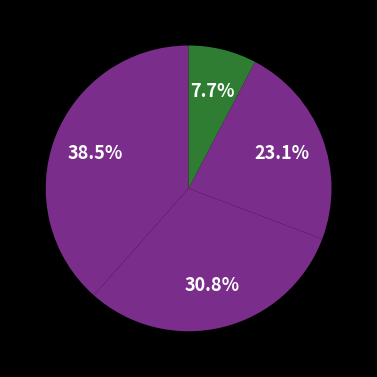

To the nearest percent, what is the average slice percentage?

25%